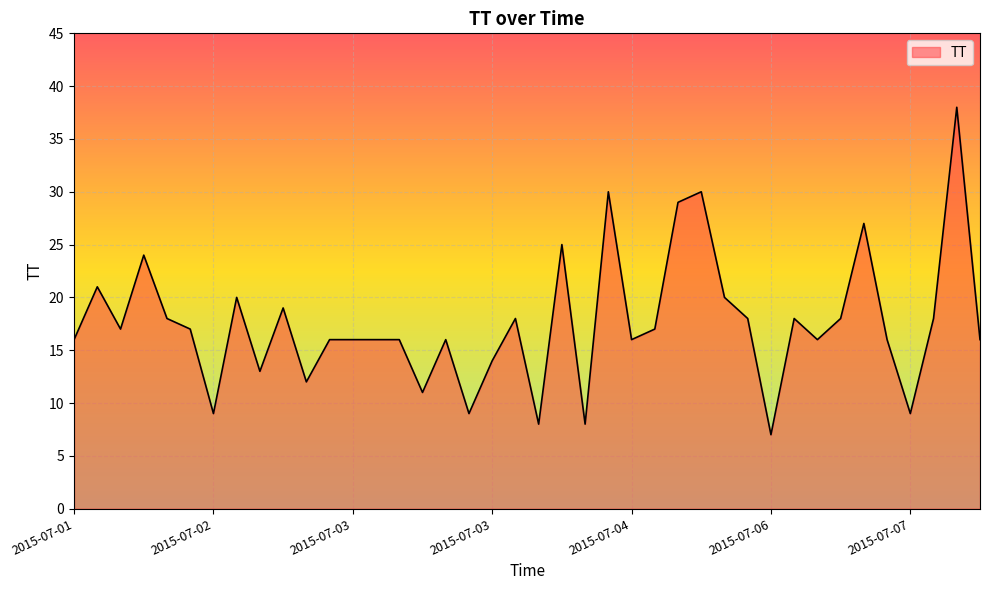

Does the chart have visible grid lines?

Yes